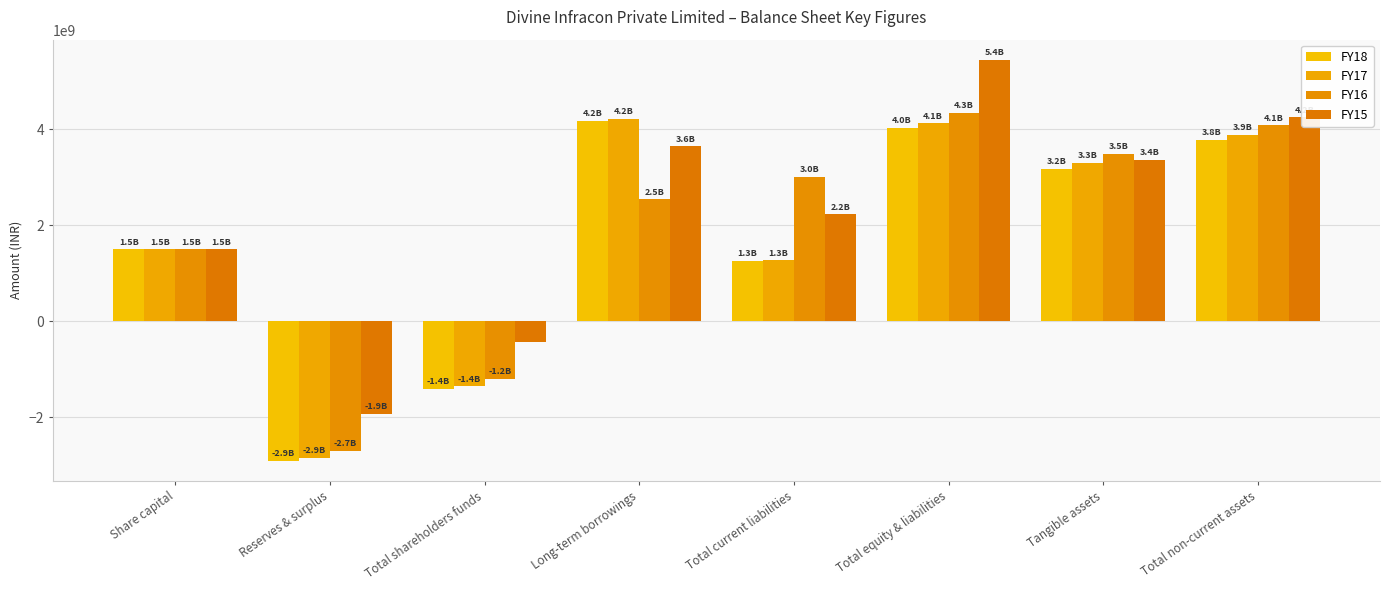

Are the bars grouped side by side (vs. stacked)?

Yes